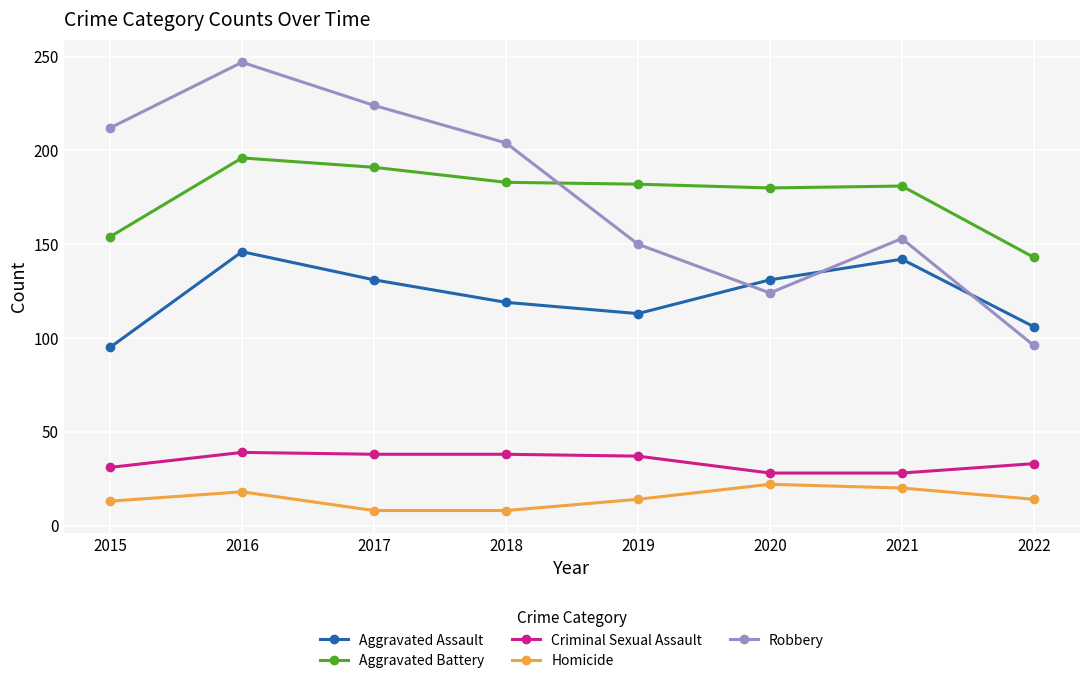

Which category has the highest value across all series?

2016